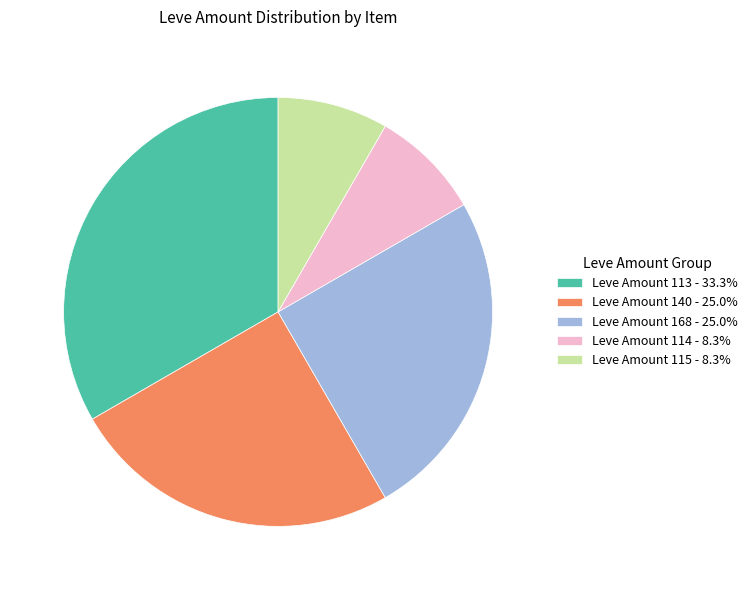

Is Leve Amount 168 - 25.0% the majority of the pie?

No